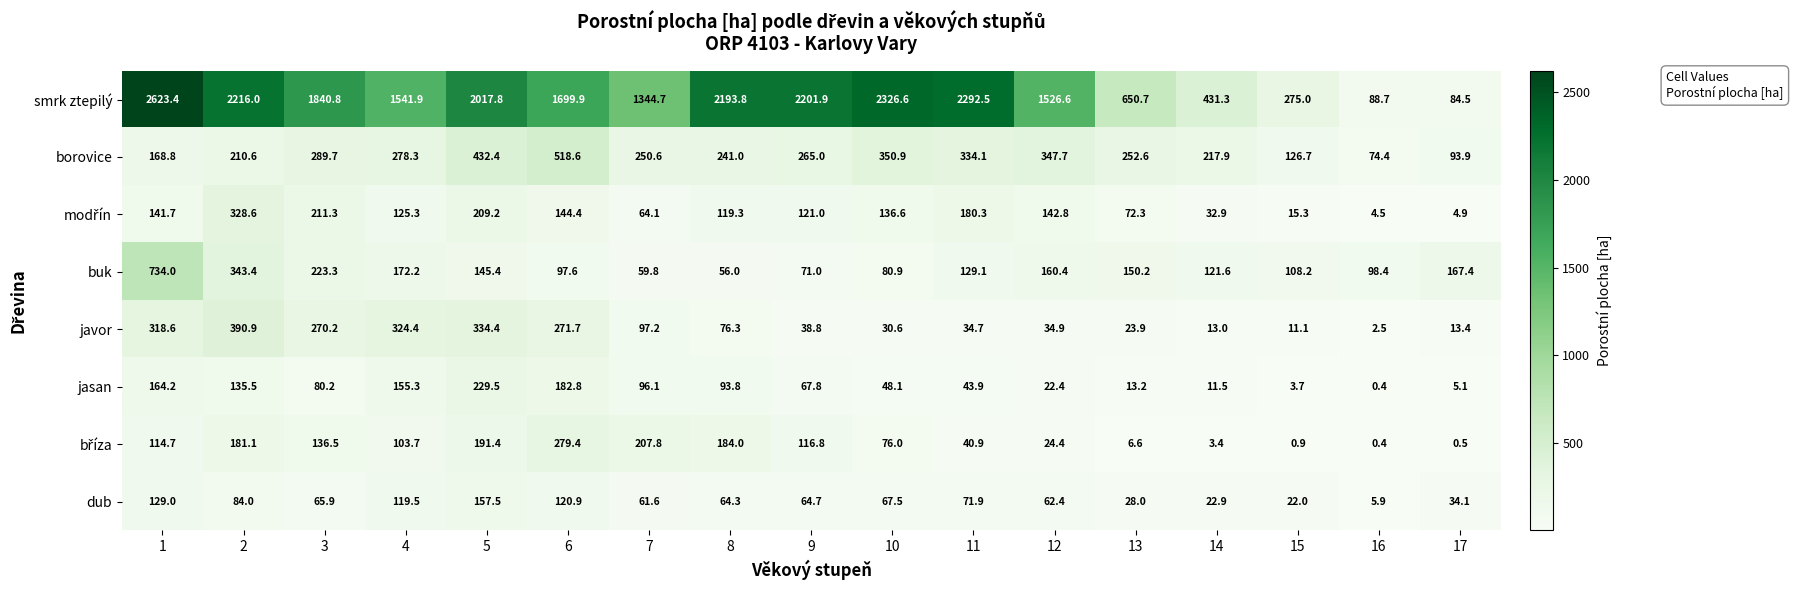

Is it true that jasan equals 155.3 at 4?

True